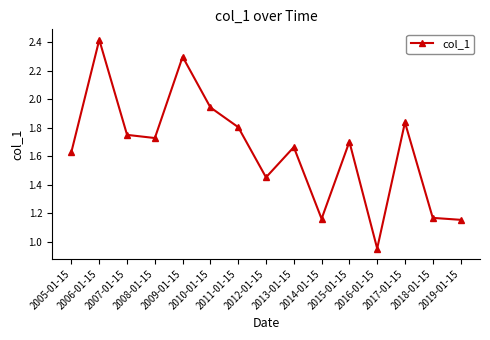

Count the number of data series in this chart.

1